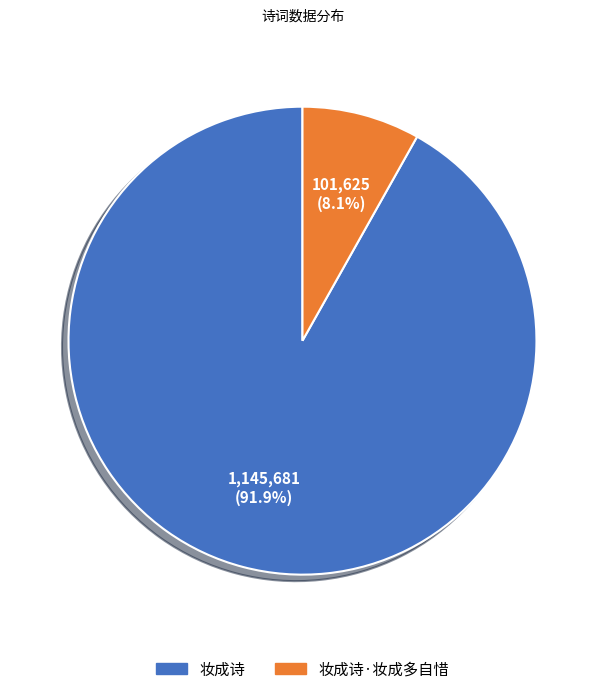

To the nearest percent, what is the combined percentage of 妆成诗·妆成多自惜 and 妆成诗?

100%